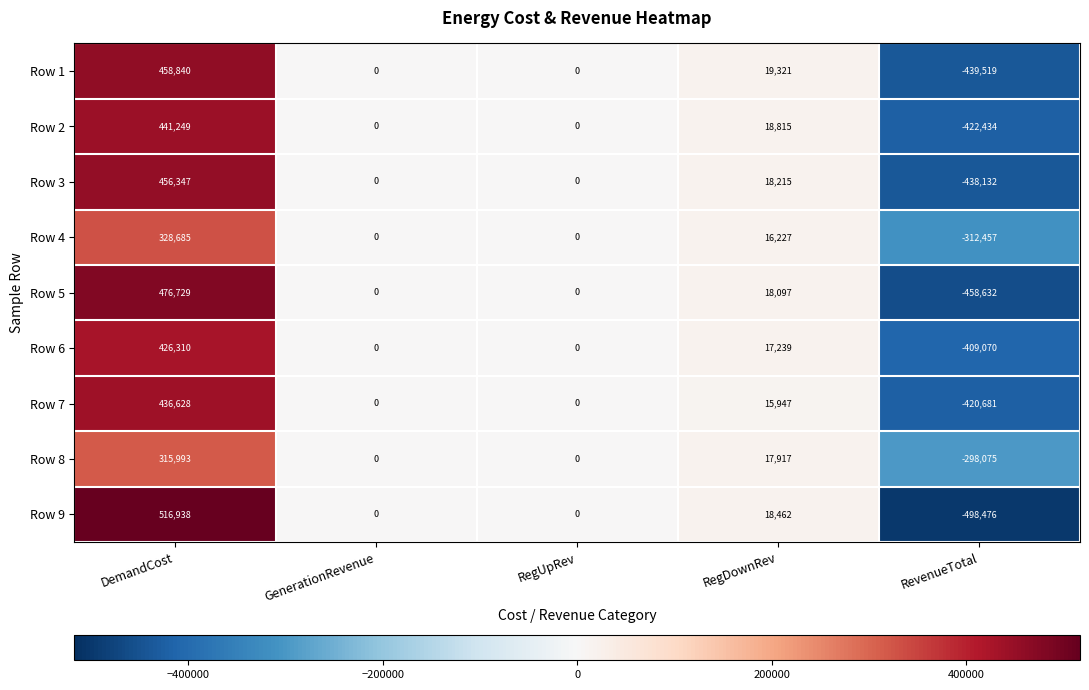

Which label corresponds to the smallest value in the chart?

RevenueTotal